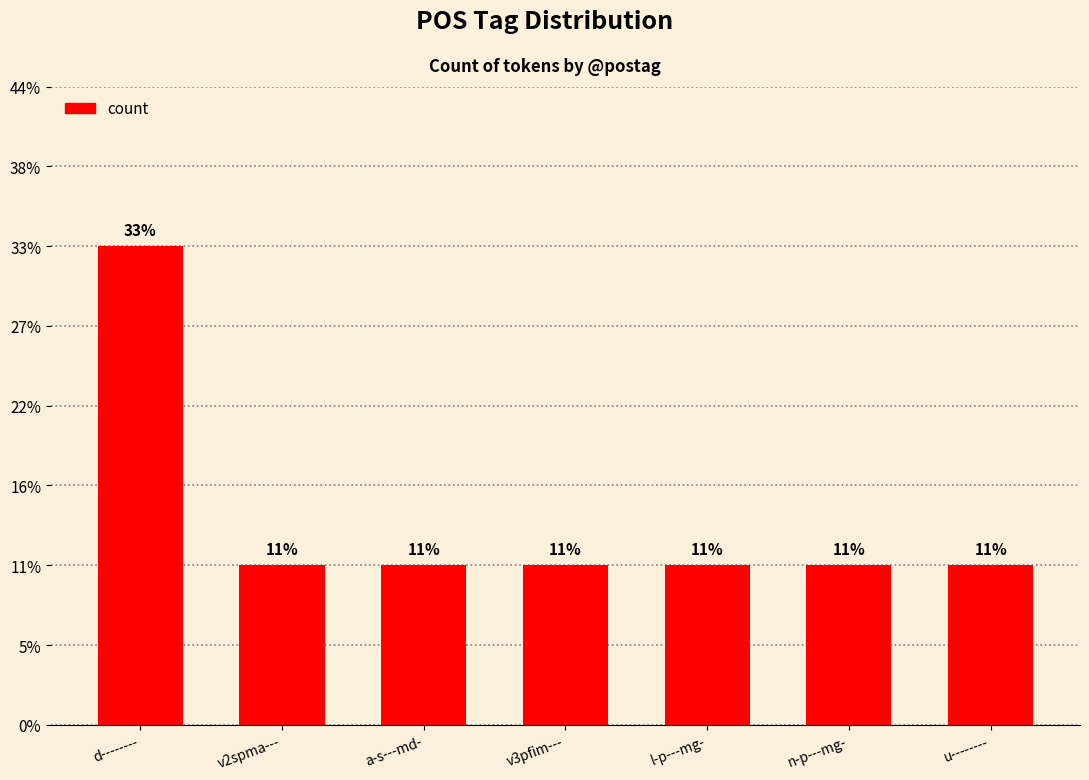

What is the ratio of the value at a-s---md- to the value at v2spma---?

1.0